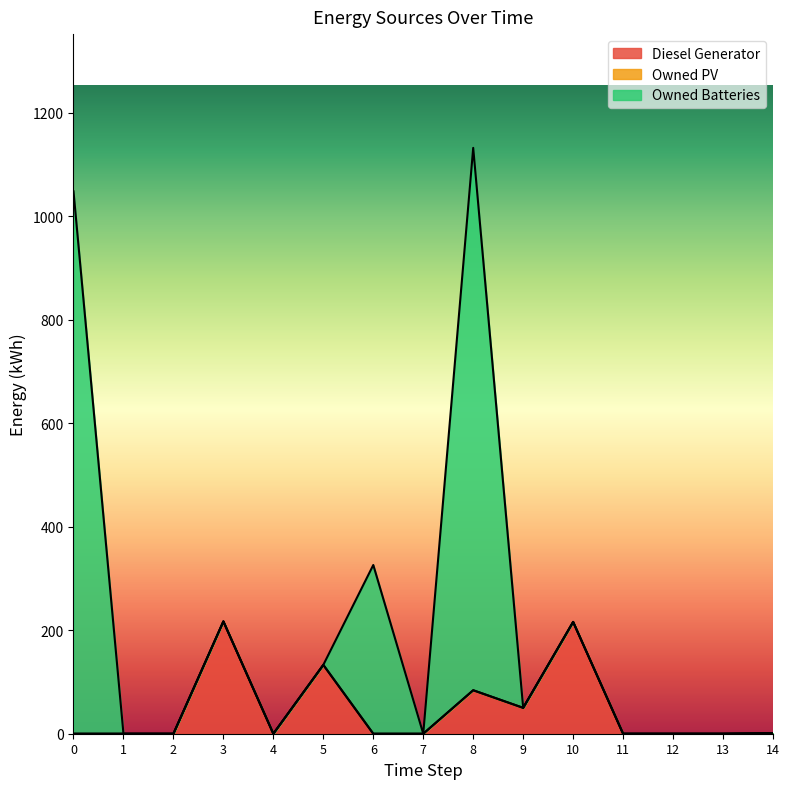

At which label does Diesel Generator reach its peak?

3